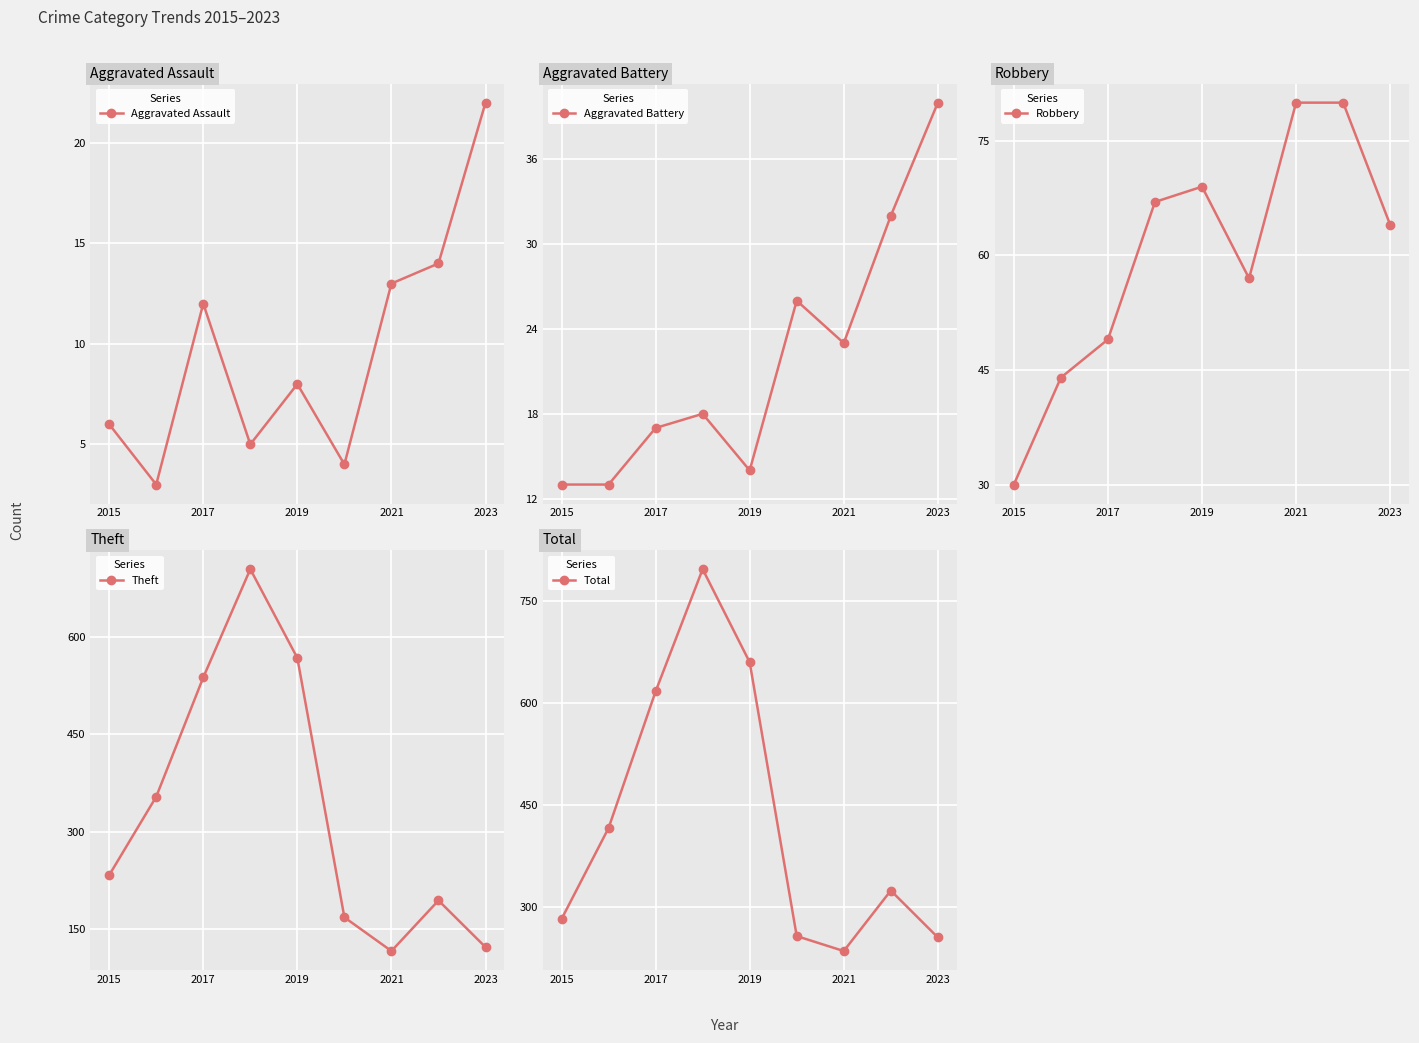

Is it true that Robbery equals 64 at 2023?

True